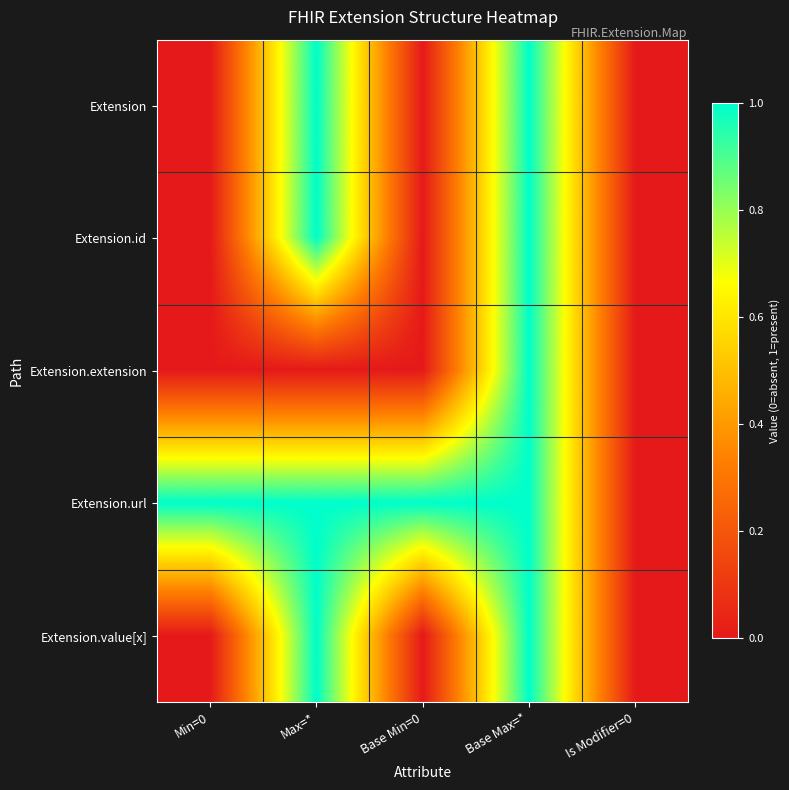

Reading left to right, list all the values displayed in this chart.

Extension: Min=0=0	Max=*=1	Base Min=0=0	Base Max=*=1	Is Modifier=0=0
Extension.id: Min=0=0	Max=*=1	Base Min=0=0	Base Max=*=1	Is Modifier=0=0
Extension.extension: Min=0=0	Max=*=0	Base Min=0=0	Base Max=*=1	Is Modifier=0=0
Extension.url: Min=0=1	Max=*=1	Base Min=0=1	Base Max=*=1	Is Modifier=0=0
Extension.value[x]: Min=0=0	Max=*=1	Base Min=0=0	Base Max=*=1	Is Modifier=0=0